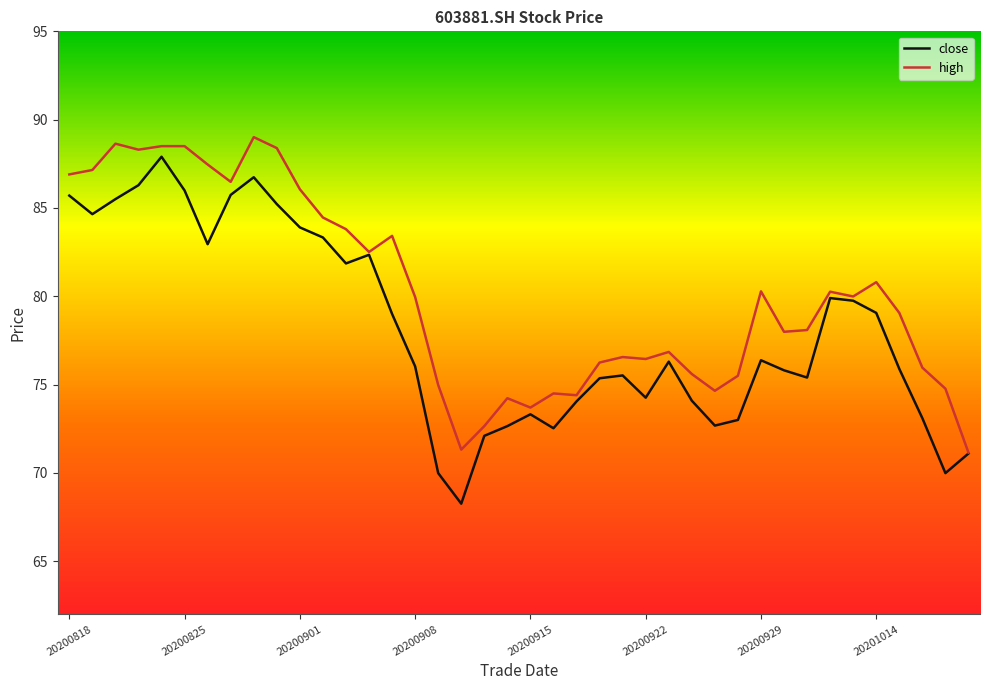

Is this an area chart (filled region under the line)?

No